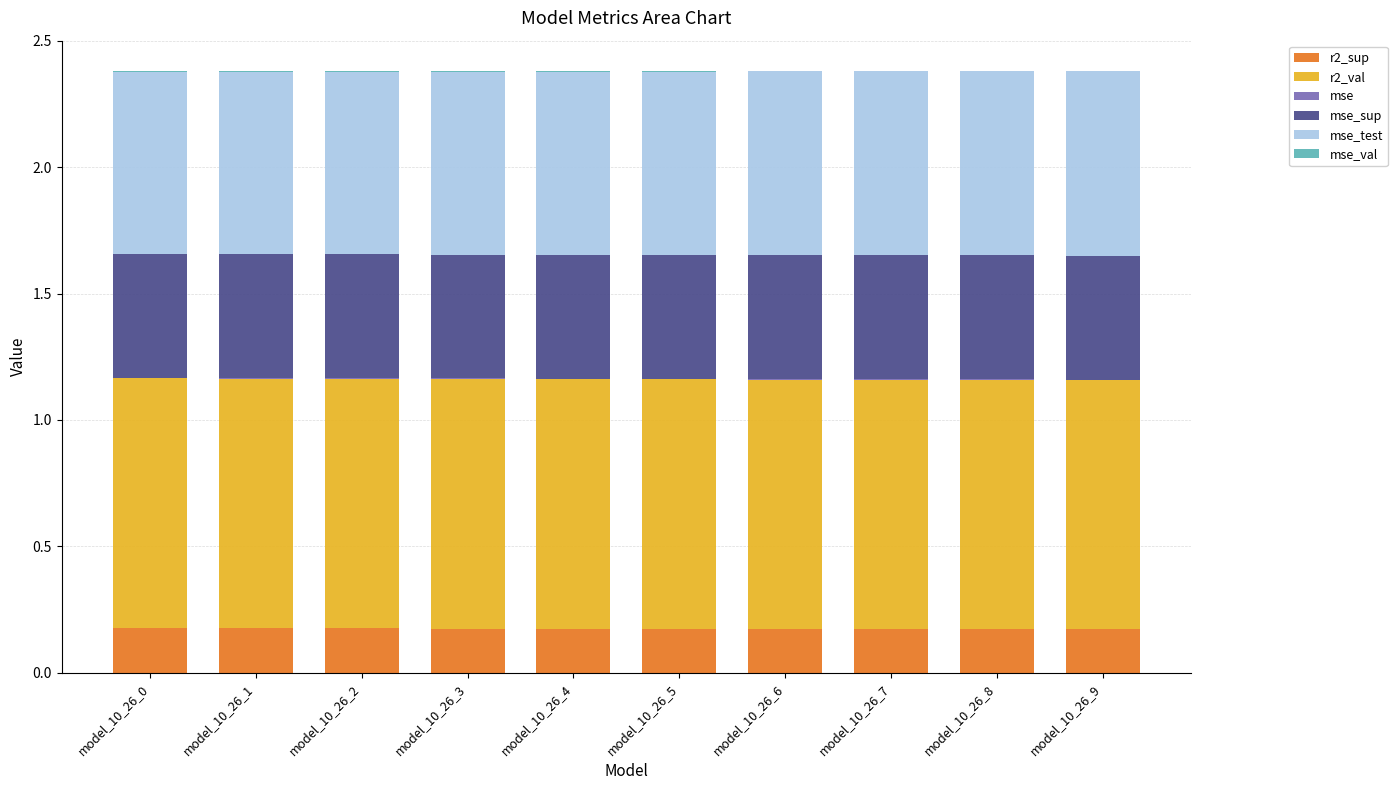

Are the bars grouped side by side (vs. stacked)?

No